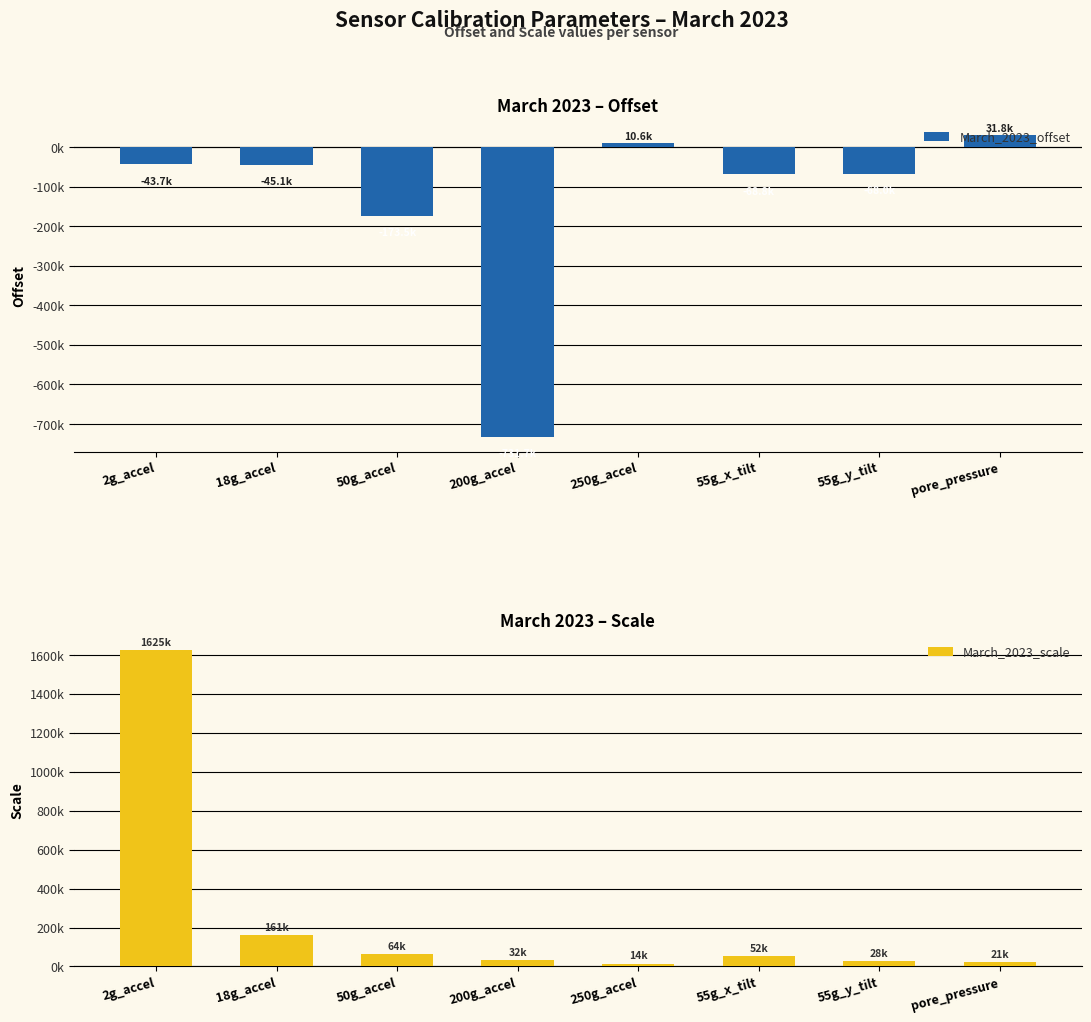

How many bars are there in total?

16